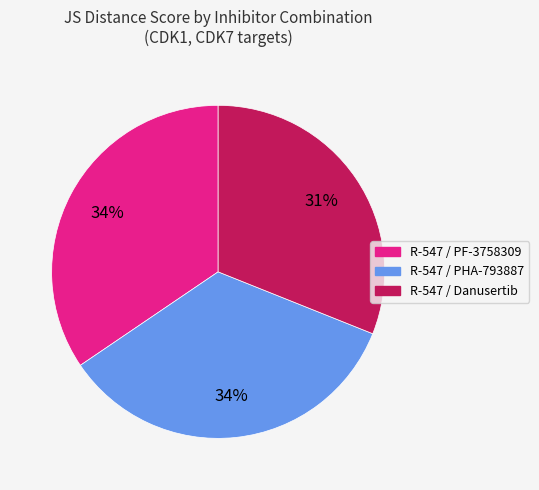

How many slices are in this pie chart?

3